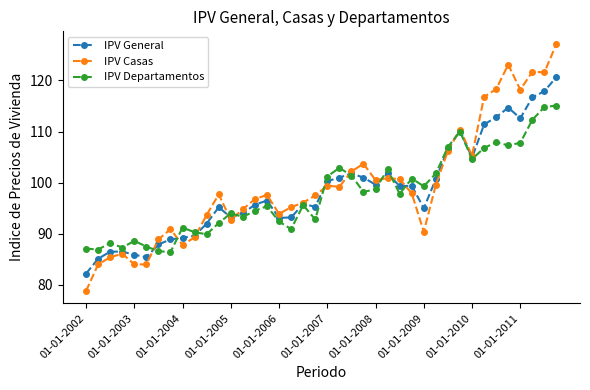

What is the maximum value for IPV General?

120.7